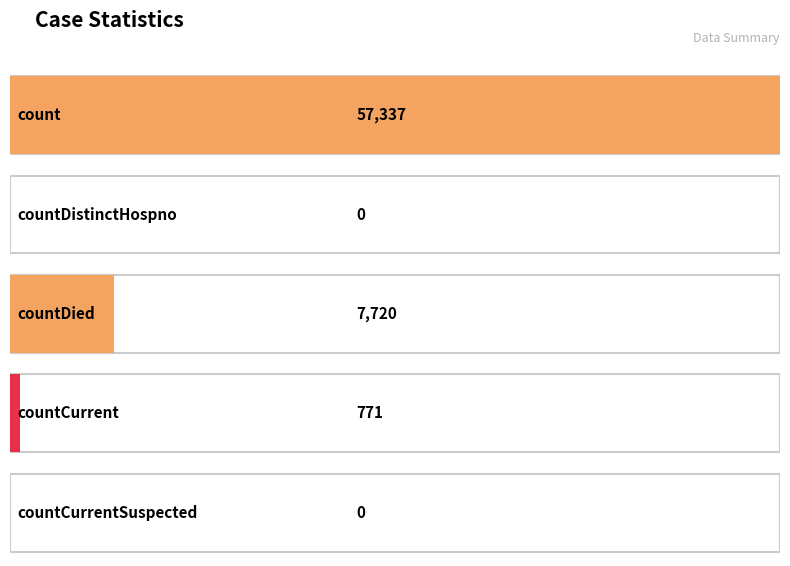

At which label is the value closest to 28668?

countDied